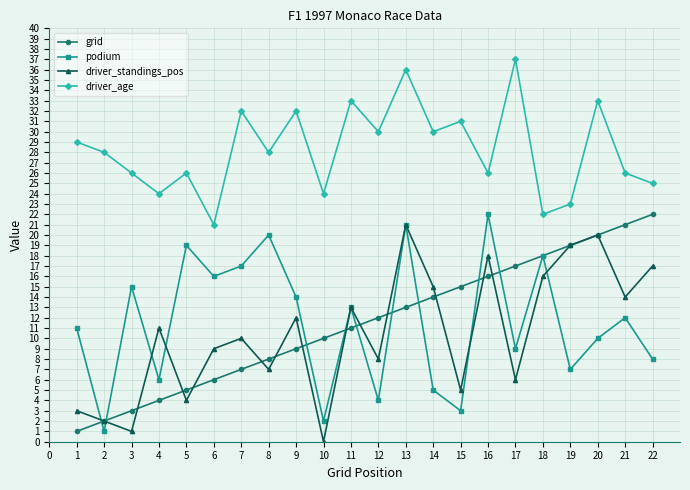

What is the sum of all driver_age values?

622